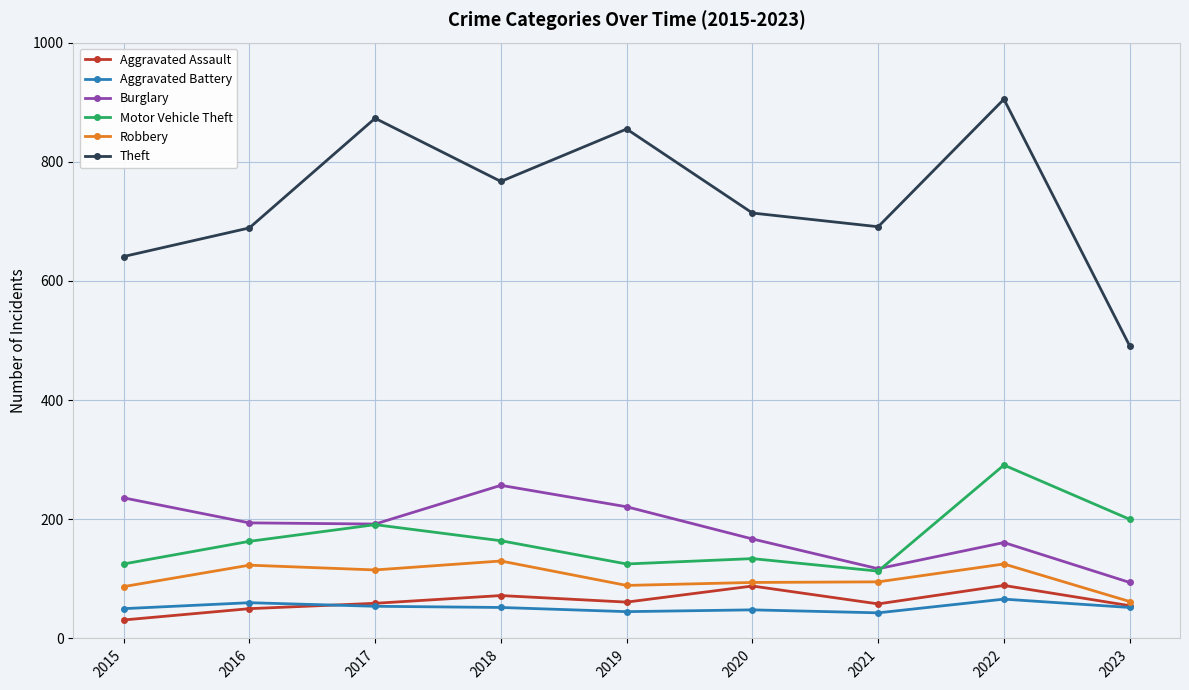

Which series has the widest spread of values?

Theft